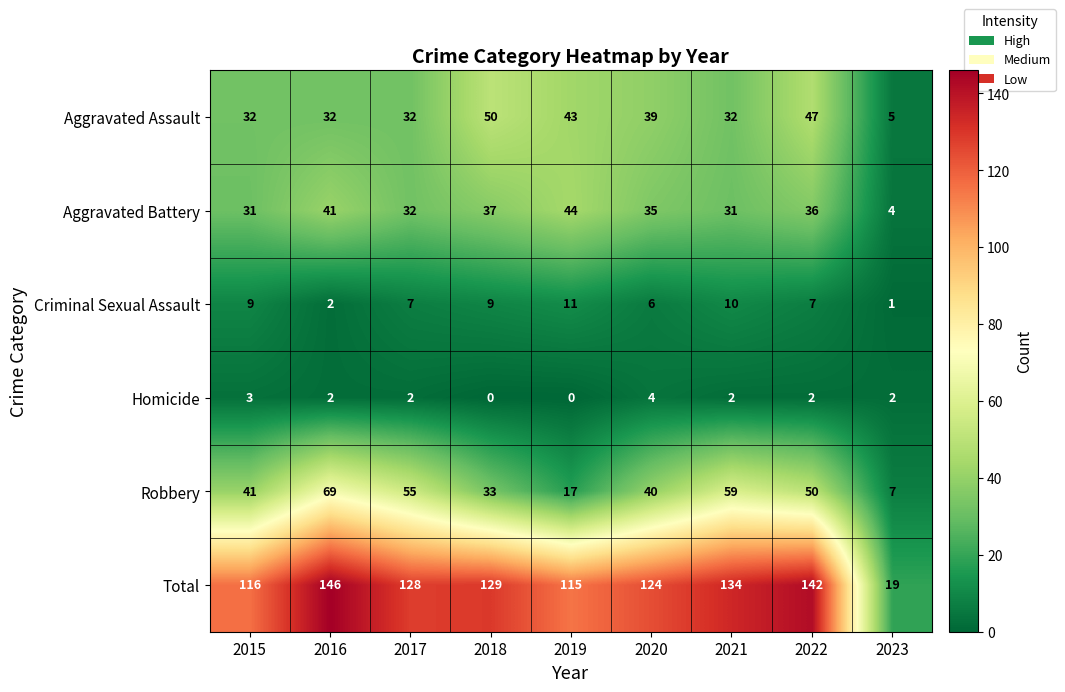

True or false: Robbery has a value of 29 at 2021.

False